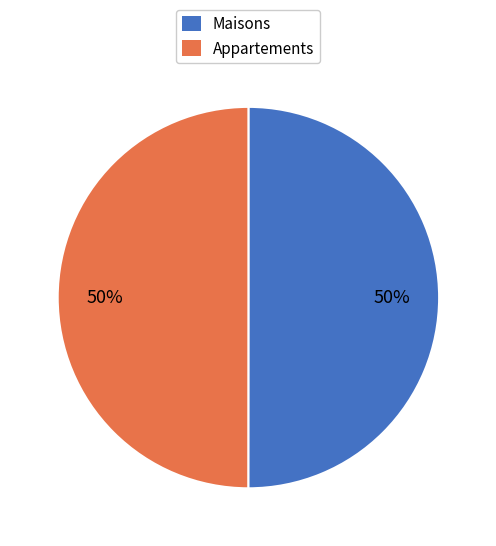

True or false: Maisons accounts for 56% of the total.

False